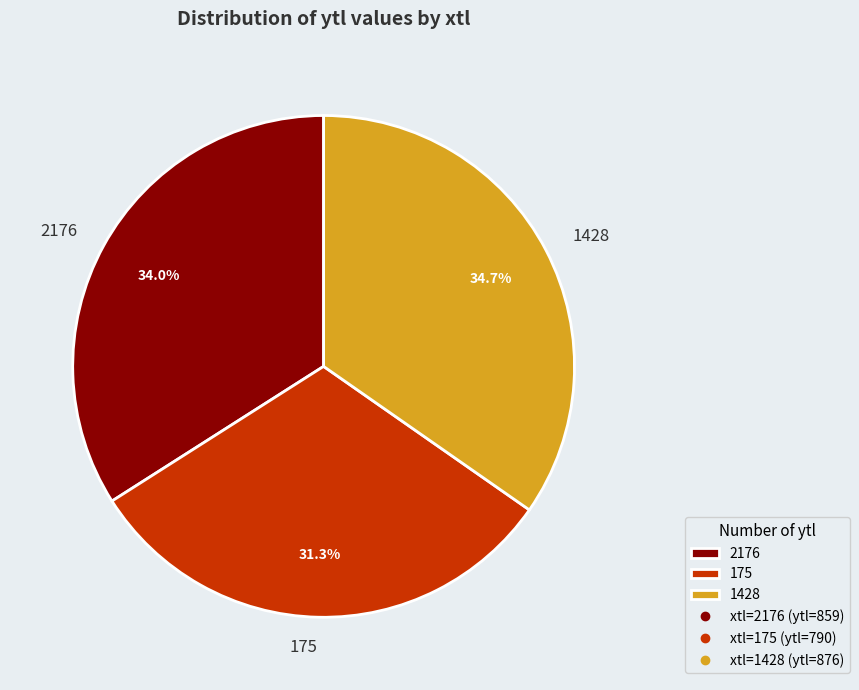

Do 1428 and 2176 together represent more than half of the pie?

Yes